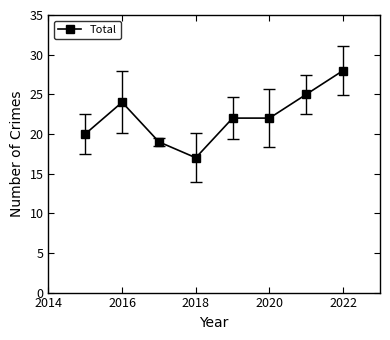

What is the value of the 6th point from the left?

22